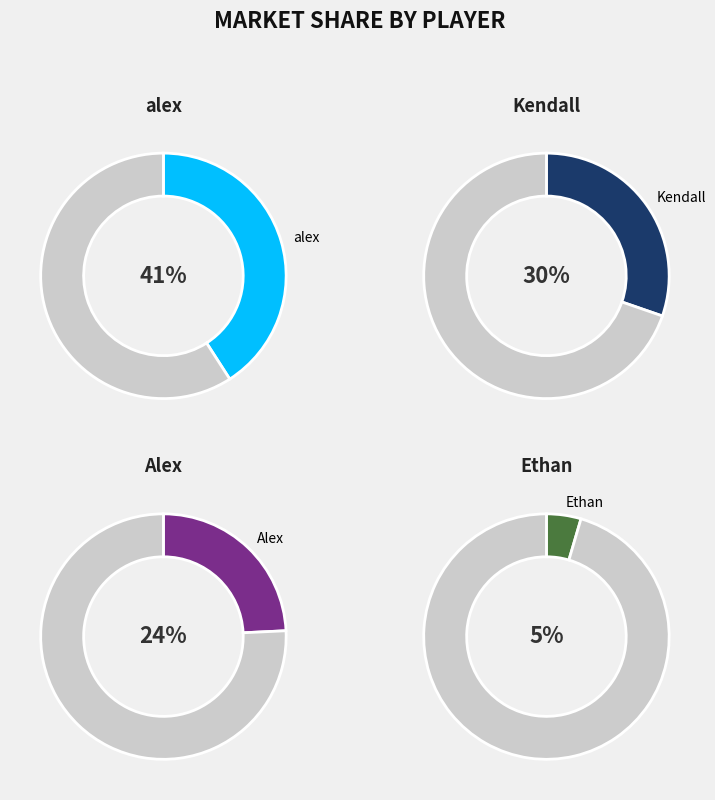

What percentage is the Ethan slice, to the nearest percent?

5%